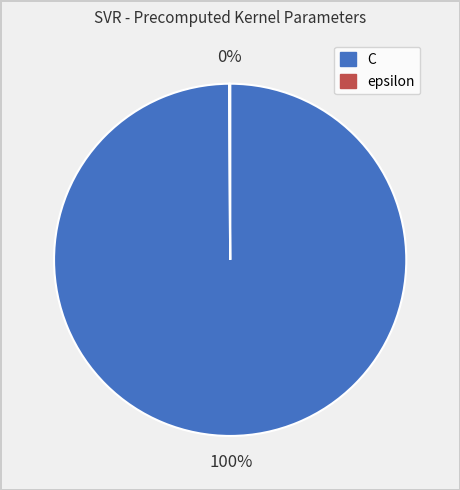

True or false: C accounts for 100% of the total.

True